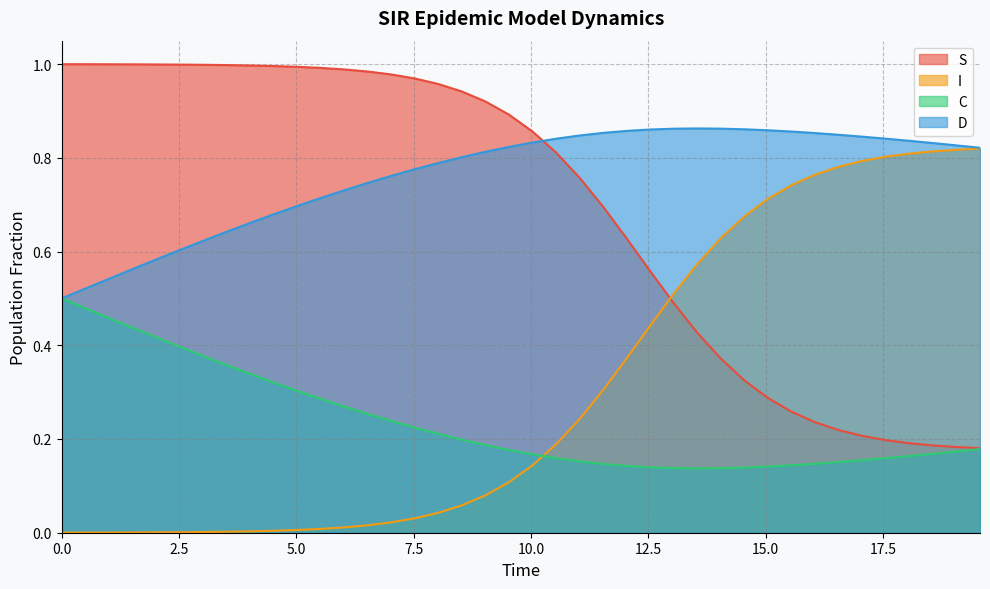

List the series in order of their peak value, lowest first.

C, I, D, S